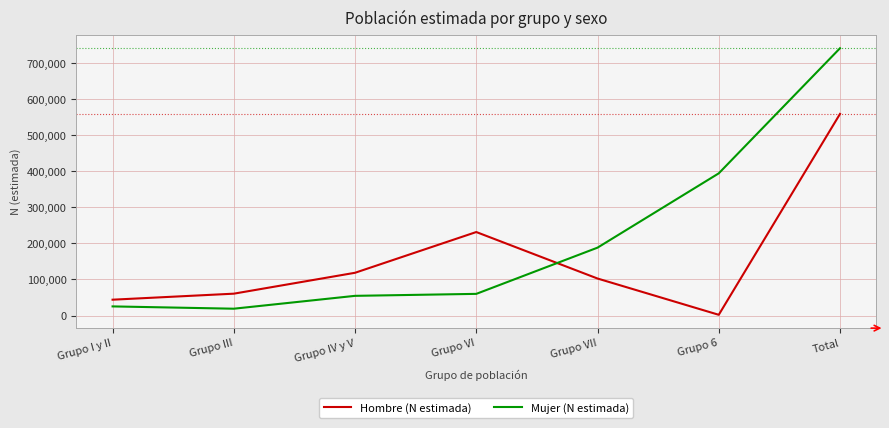

What is the minimum value shown in the chart?

1988